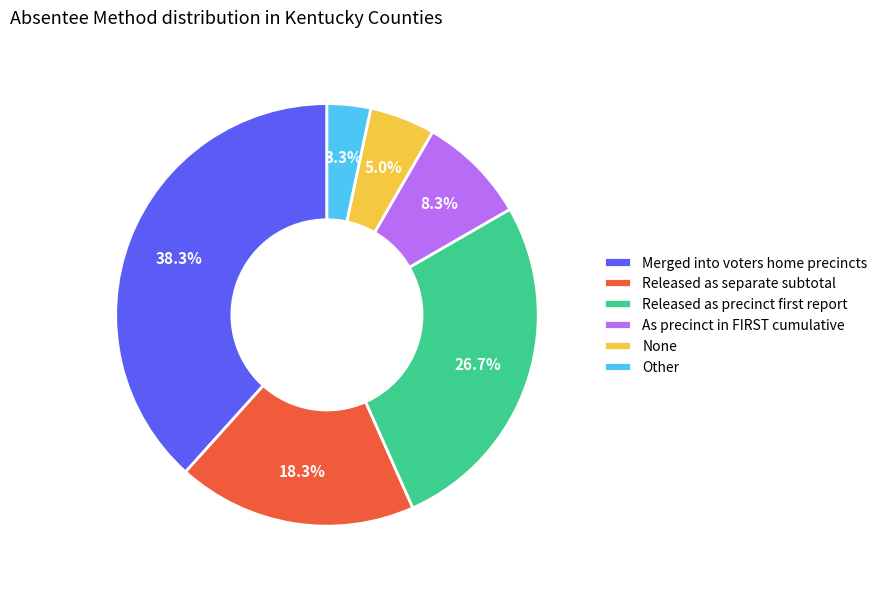

What percentage do Other and None together represent?

8.3%